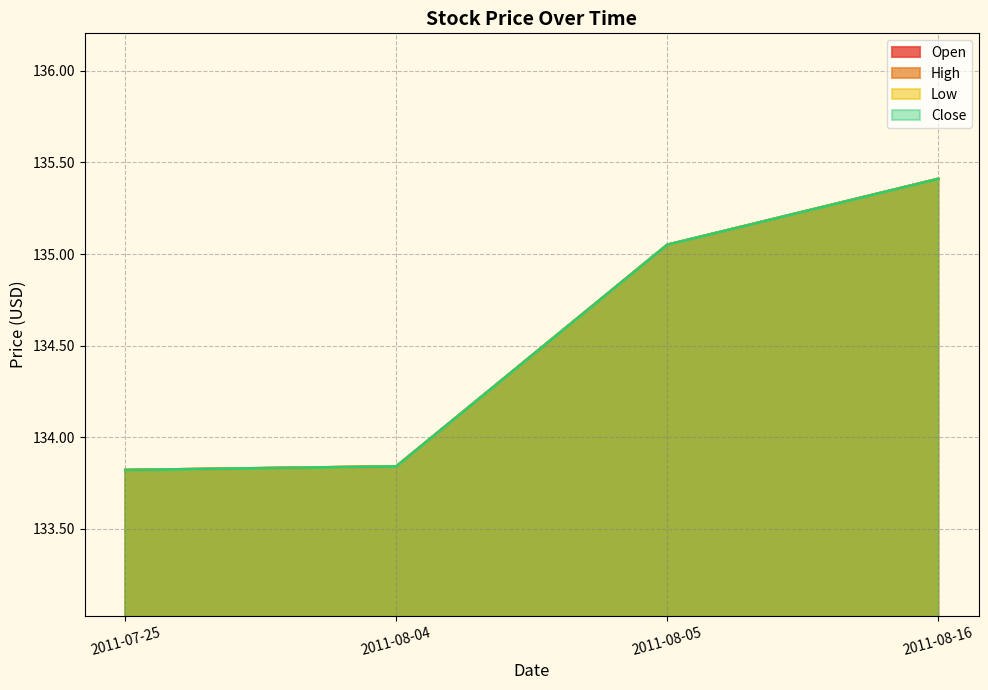

What is the sum of all Close values?

538.1